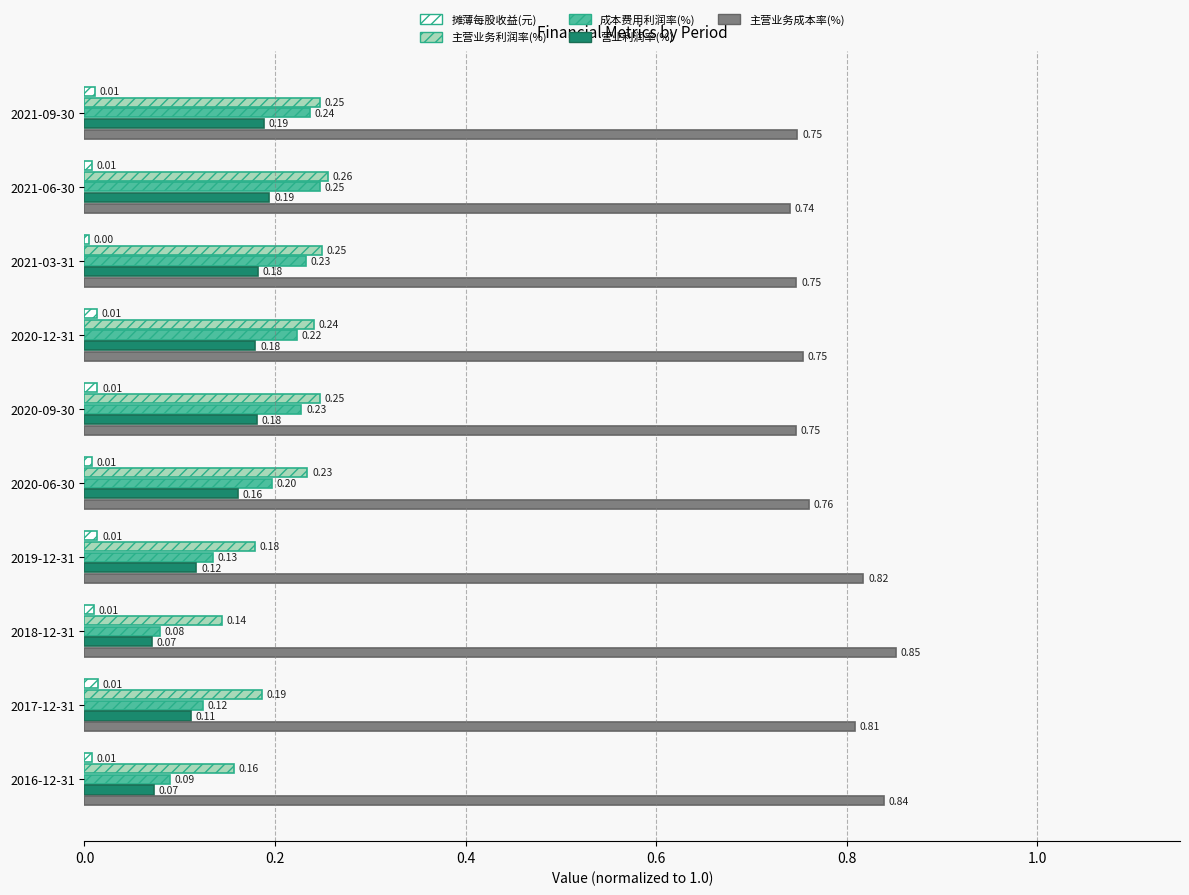

At 2021-03-31, list the series in order from largest to smallest.

主营业务成本率(%), 主营业务利润率(%), 成本费用利润率(%), 营业利润率(%), 摊薄每股收益(元)